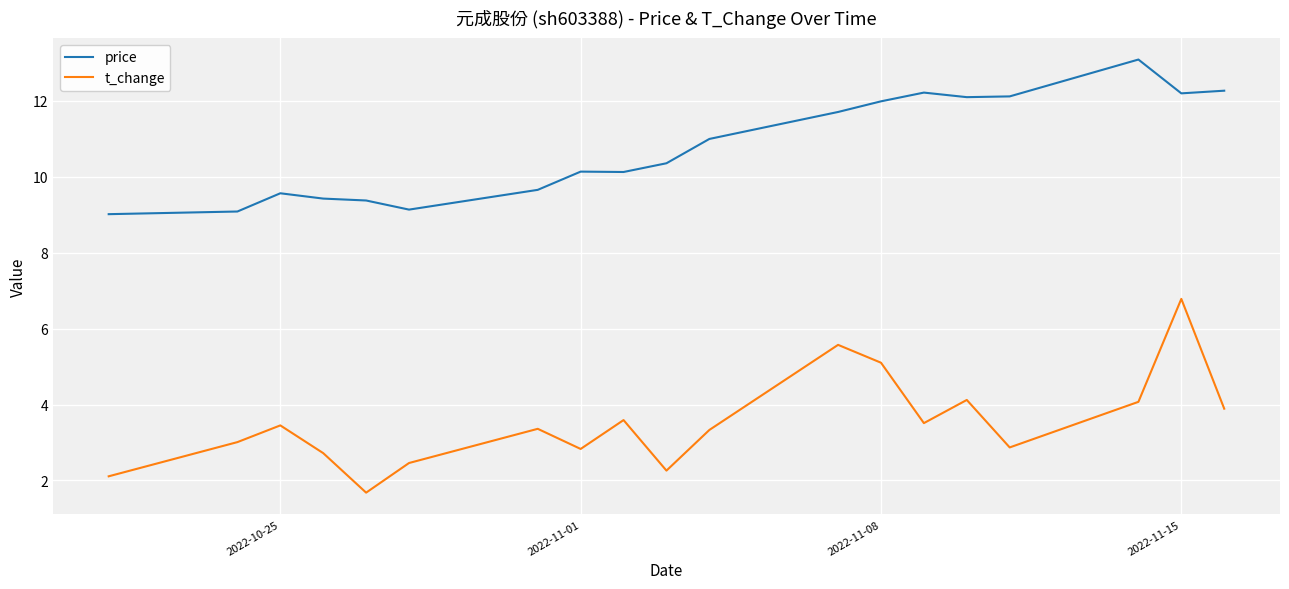

True or false: t_change has more than 1 interior local peaks.

True